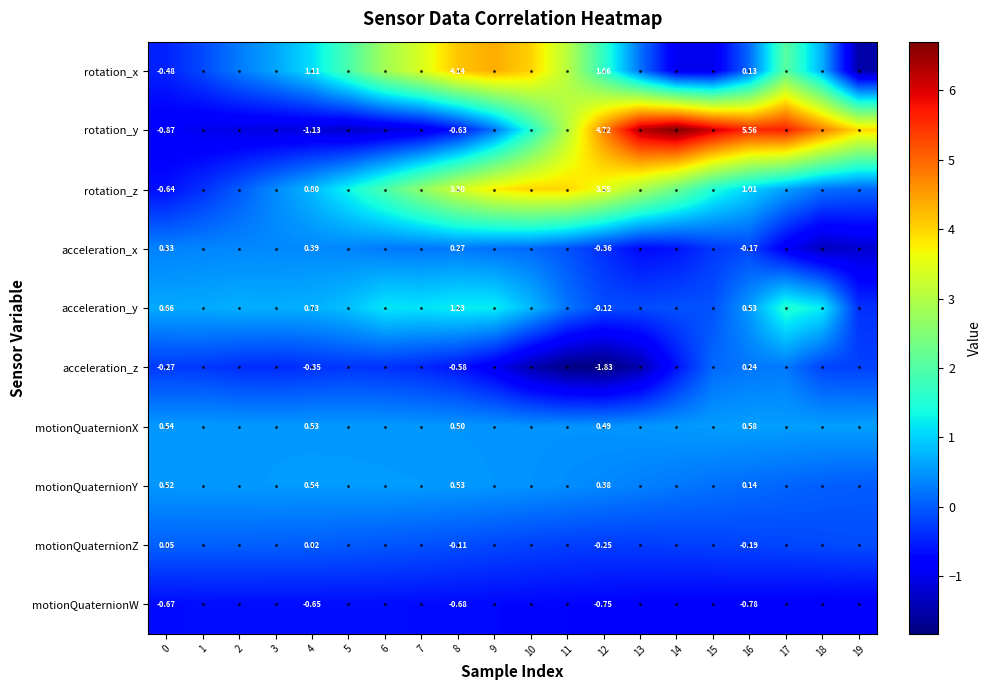

Rank the series at 4 from highest to lowest value.

rotation_x, rotation_z, acceleration_y, motionQuaternionY, motionQuaternionX, acceleration_x, motionQuaternionZ, acceleration_z, motionQuaternionW, rotation_y